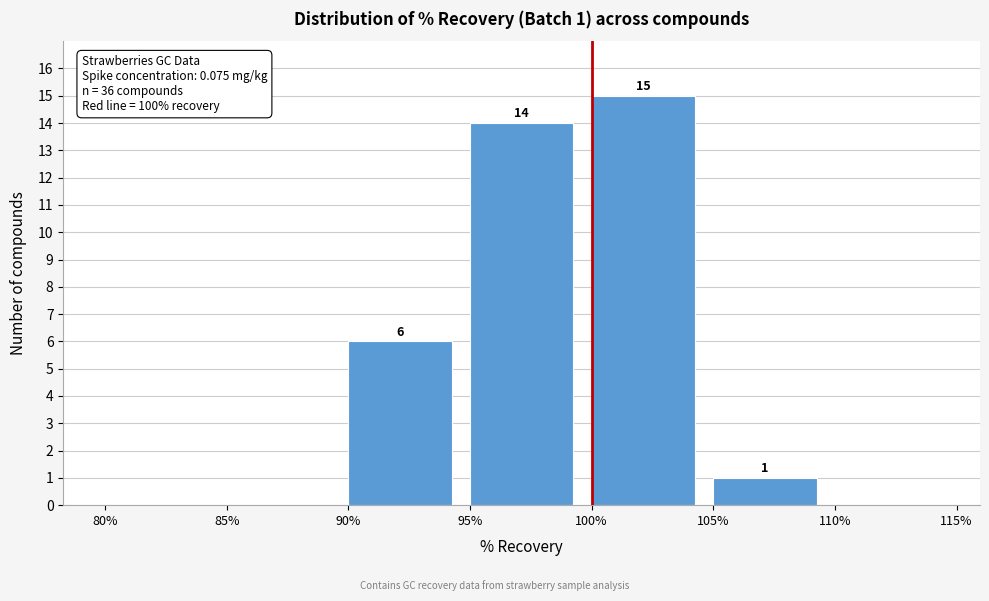

Over which range of the x-axis is the bar tallest?

100% to 105%